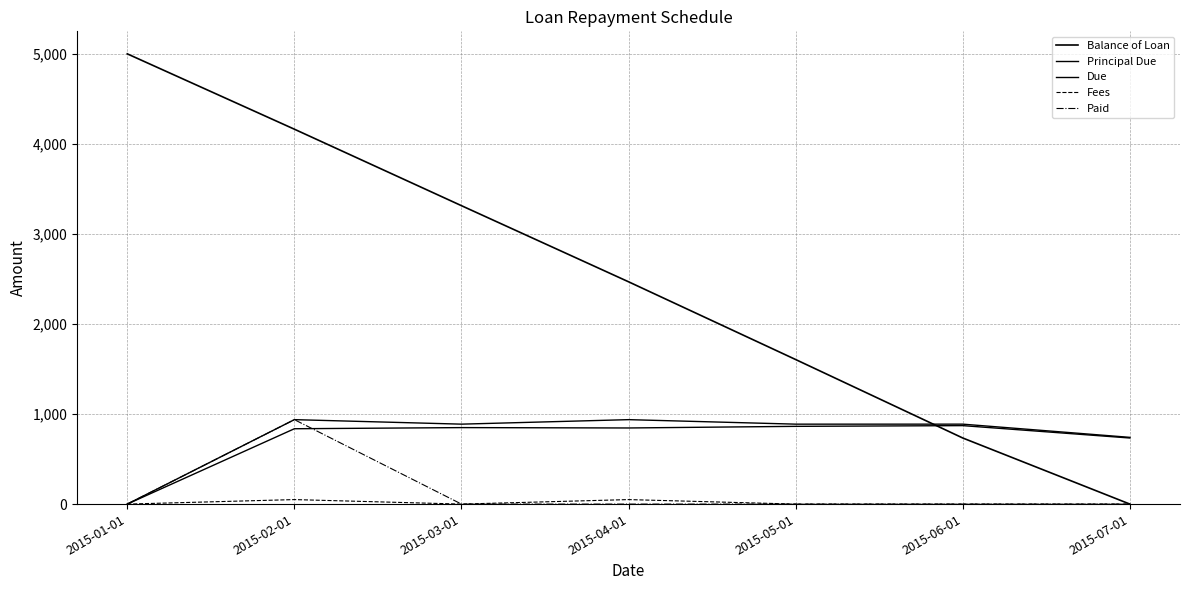

How many categories are shown in the chart?

7